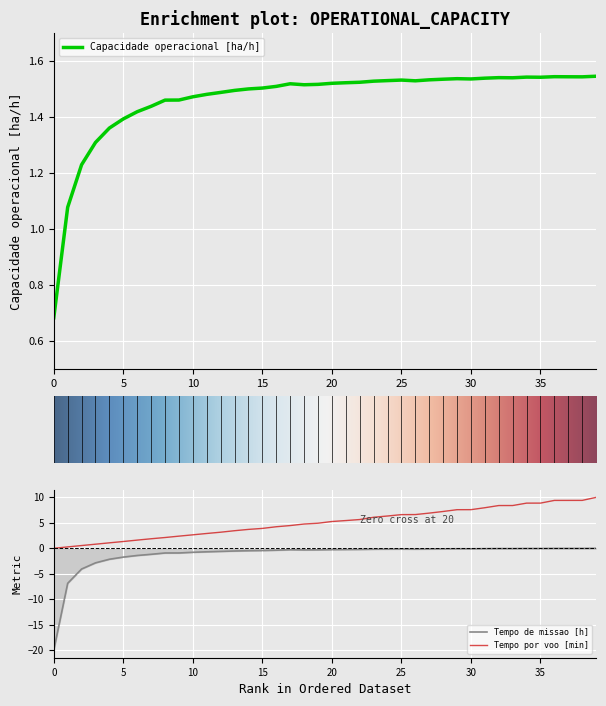

At which label does Capacidade operacional [ha/h] reach its peak?

39